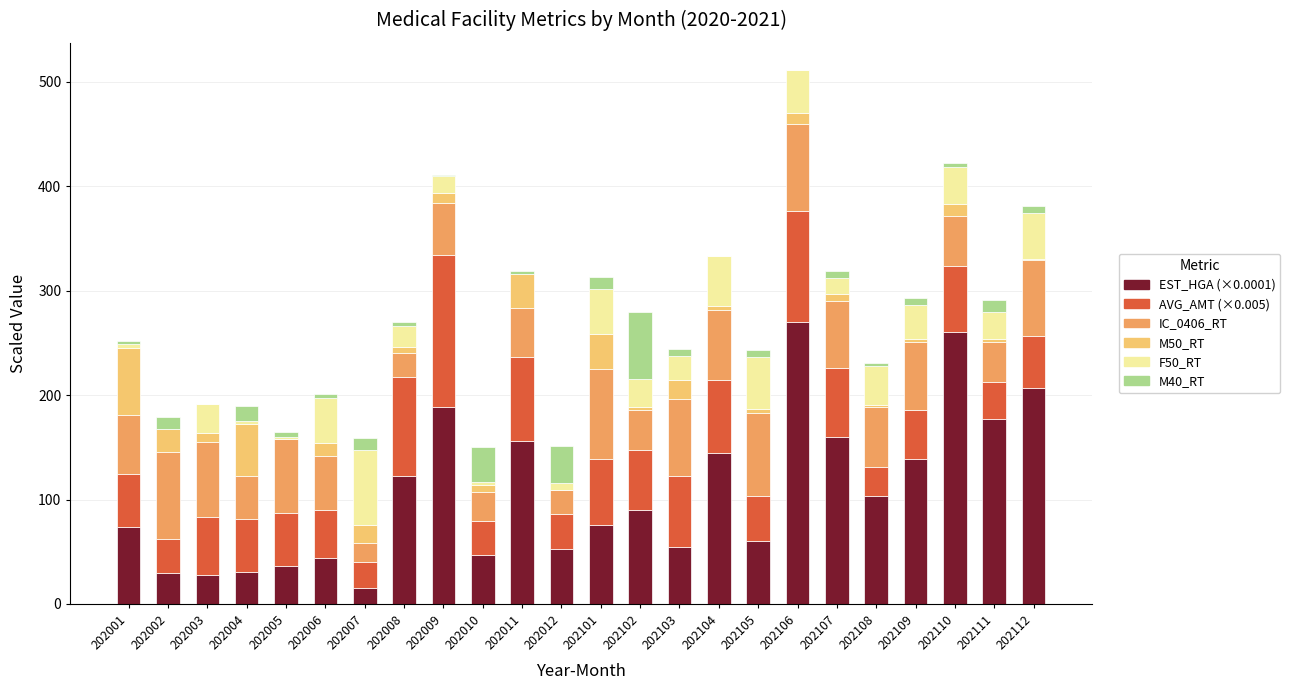

At which category is the sum across all series the highest?

202106